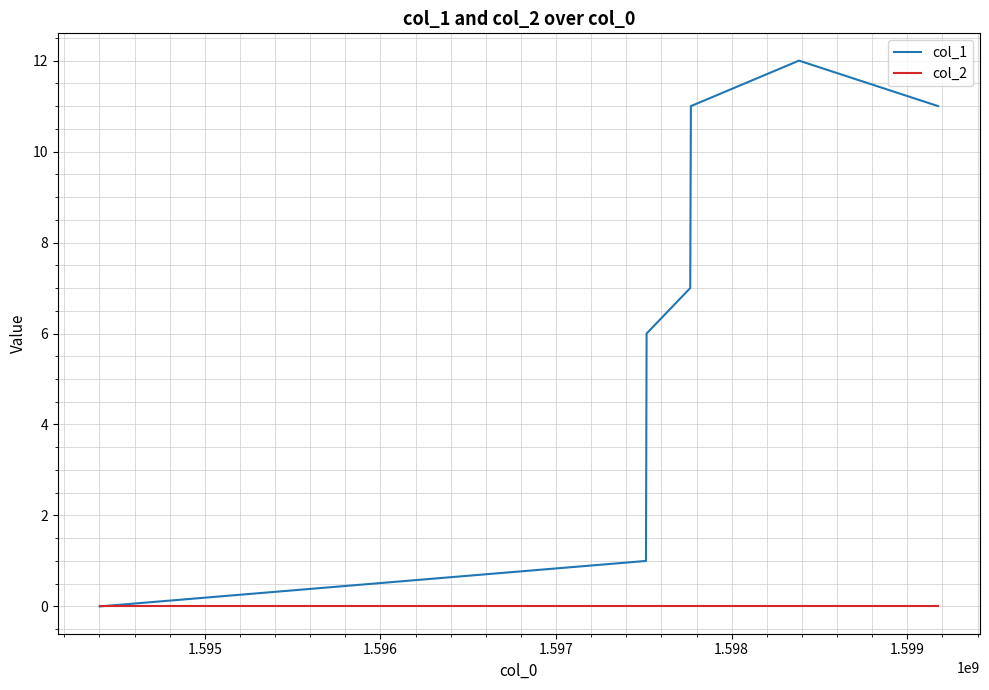

What is the maximum value shown in the chart?

12